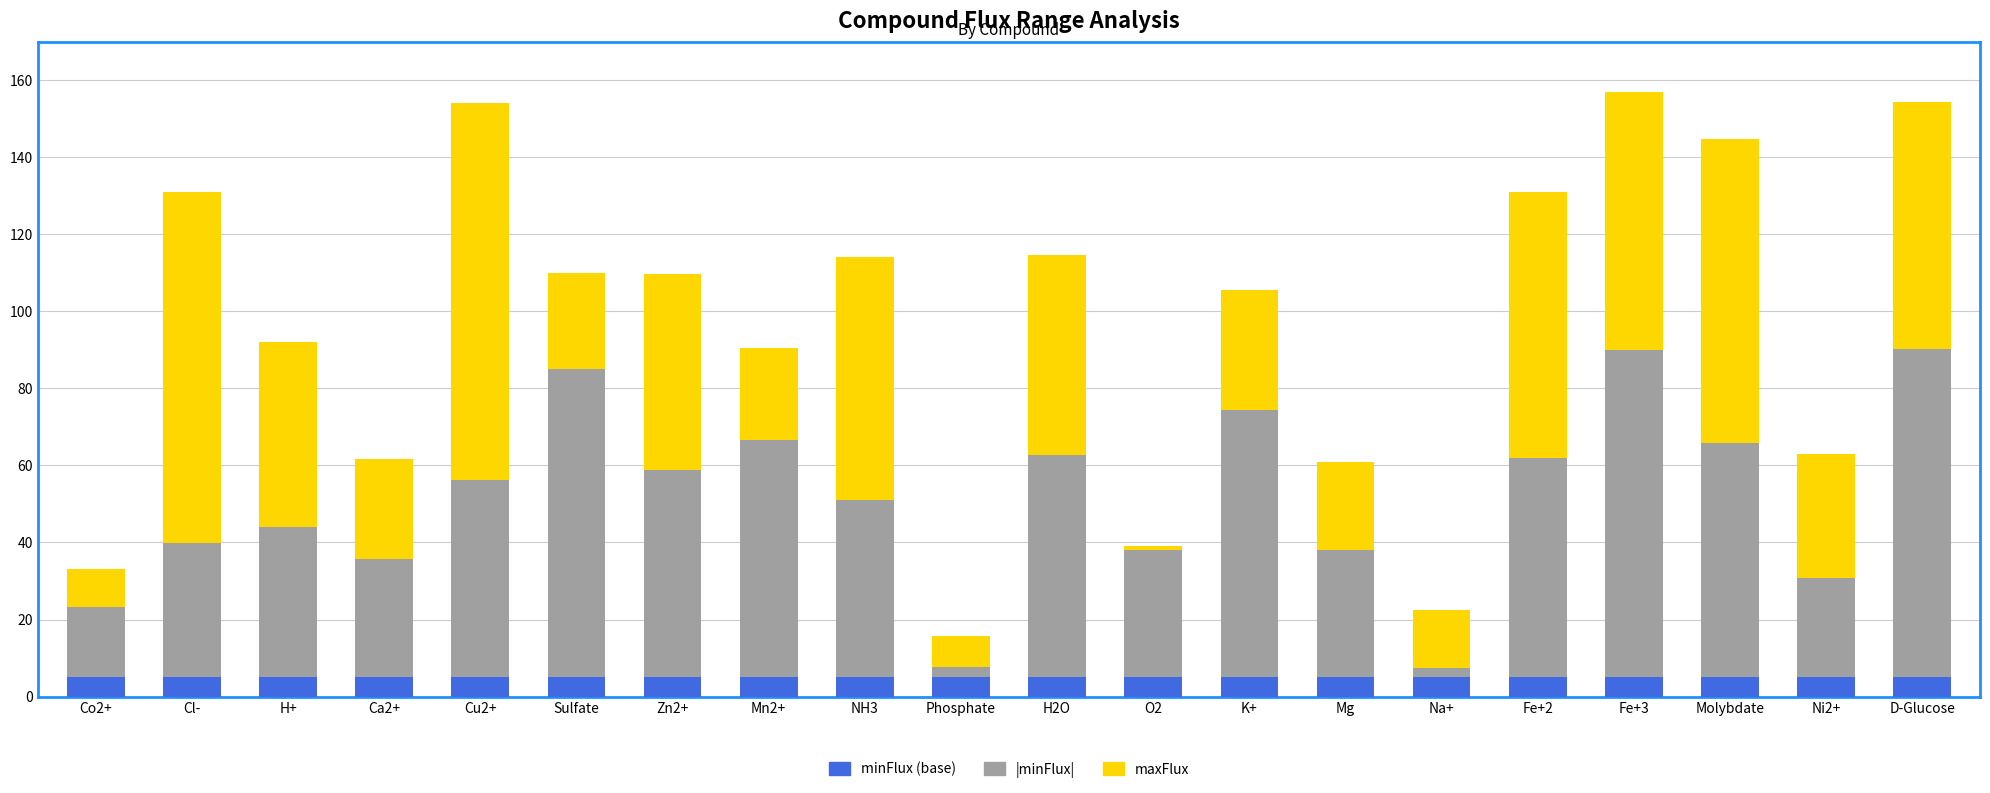

What is the total value across all series at Molybdate?

144.7